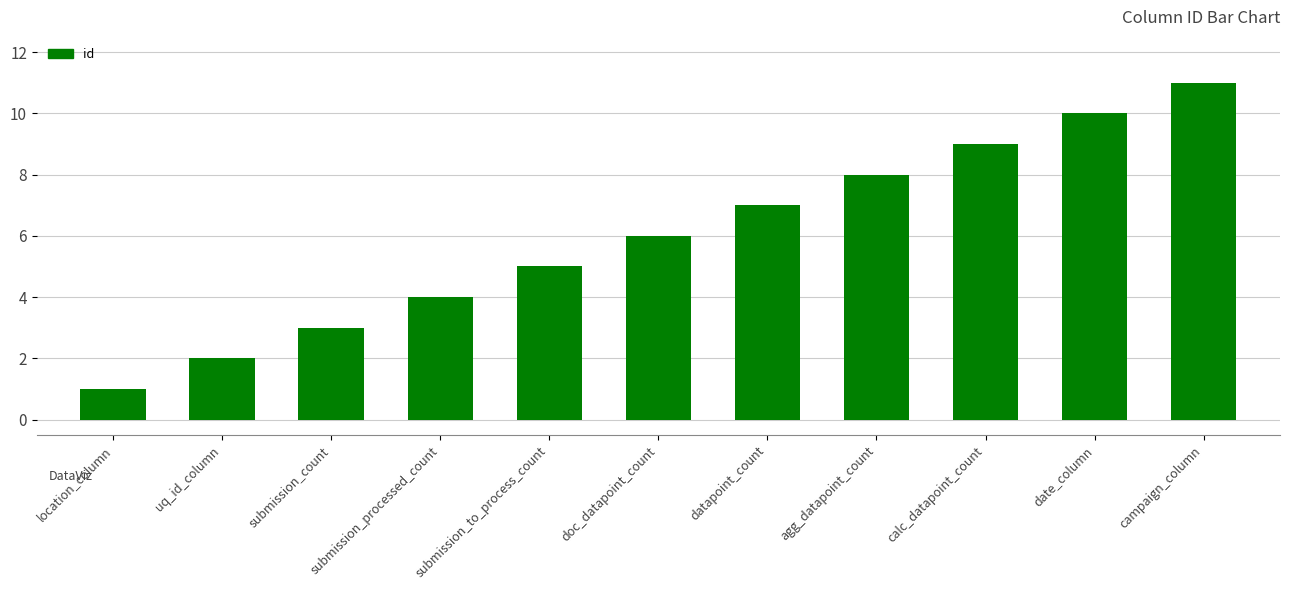

True or false: the data shows 5 at submission_count.

False